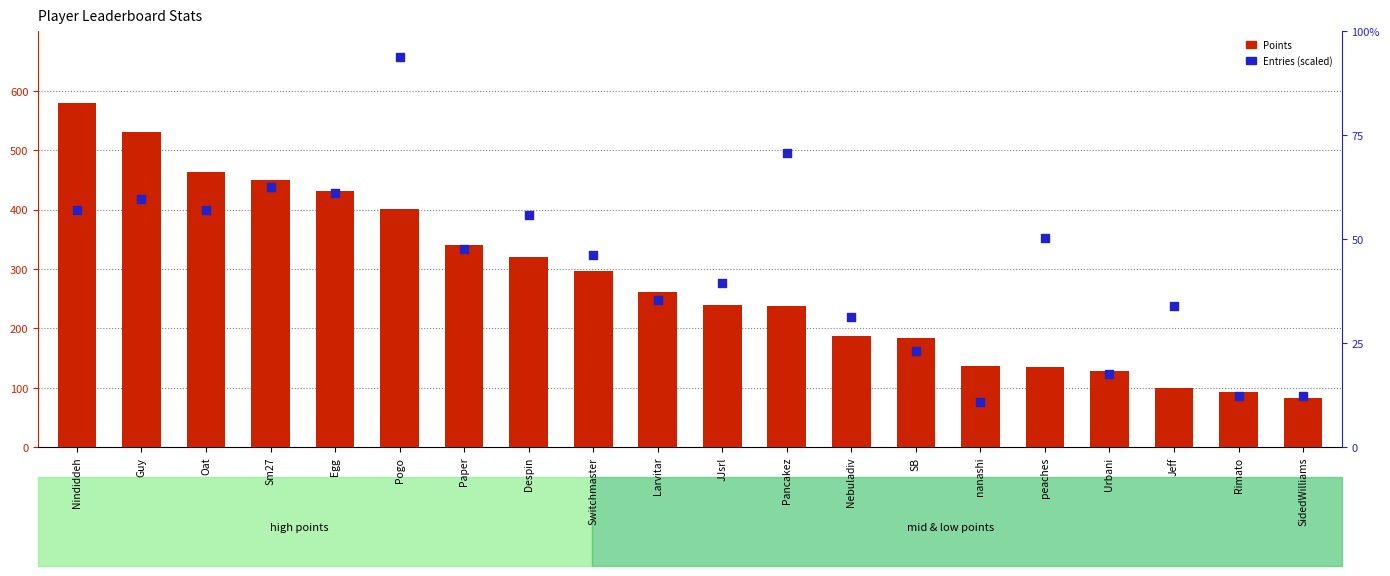

At which category is the sum across all series the highest?

Nindiddeh